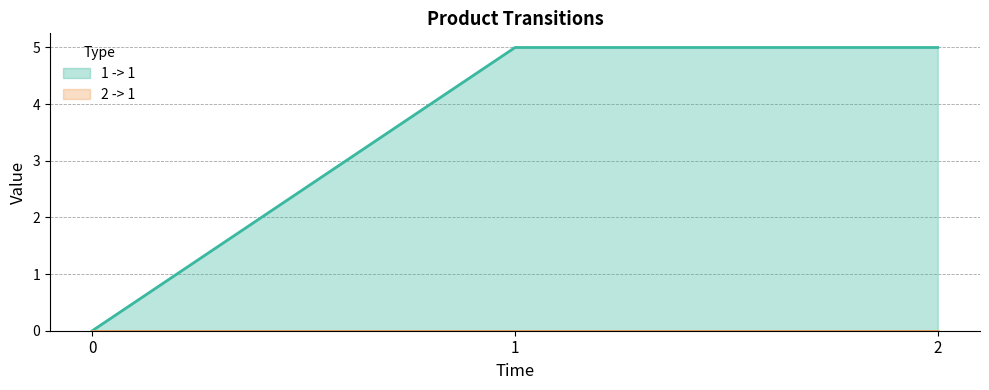

What is the sum of all values?

10